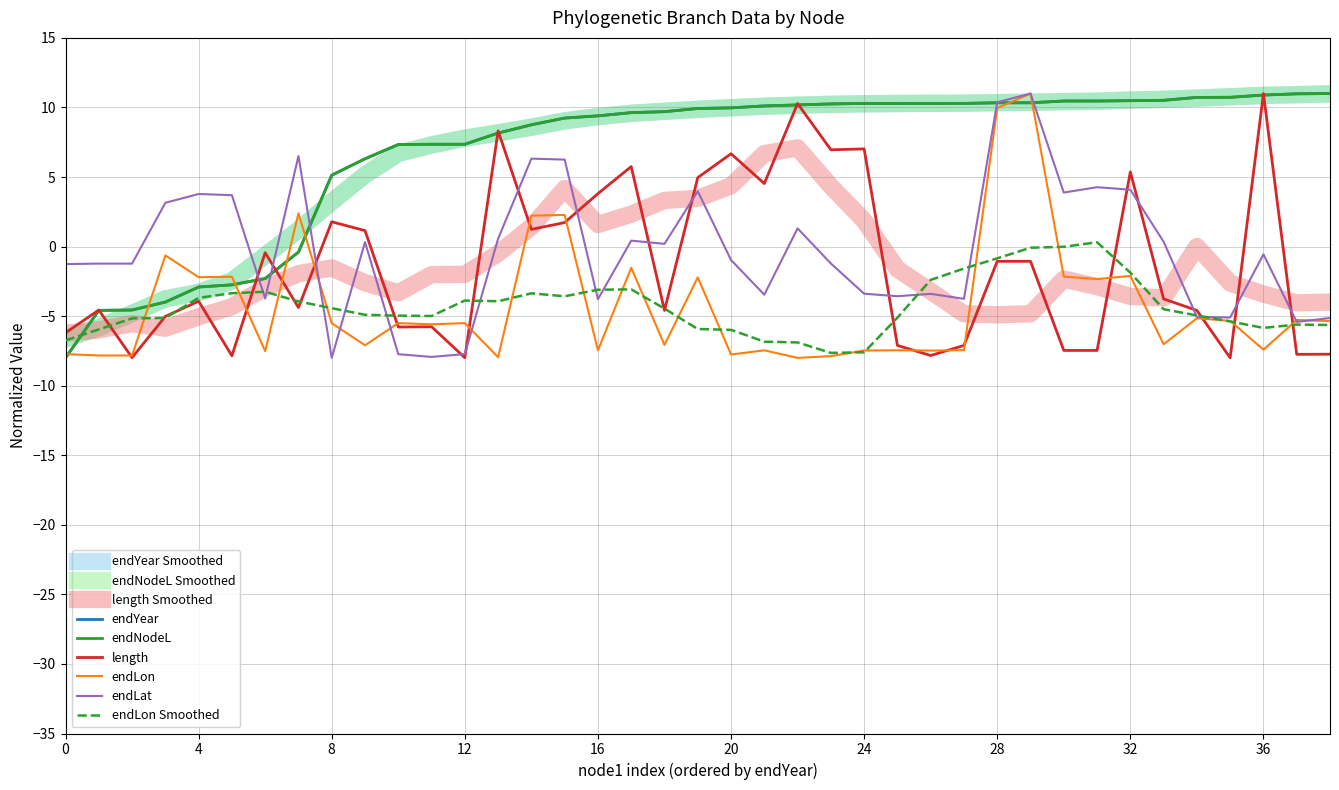

What is the maximum value shown in the chart?

11.0